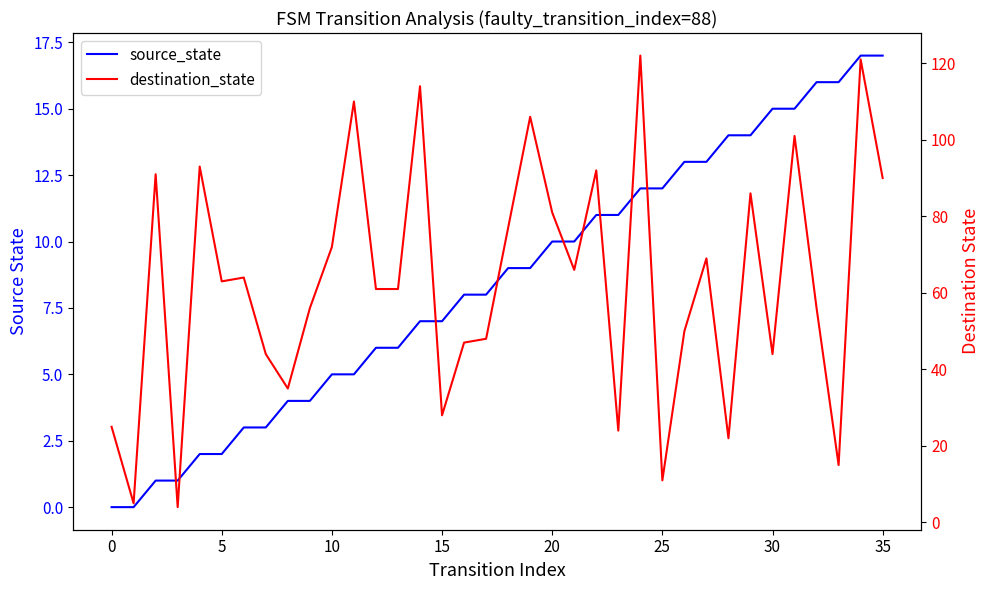

Between which two adjacent categories do destination_state and source_state first intersect?

24 and 25